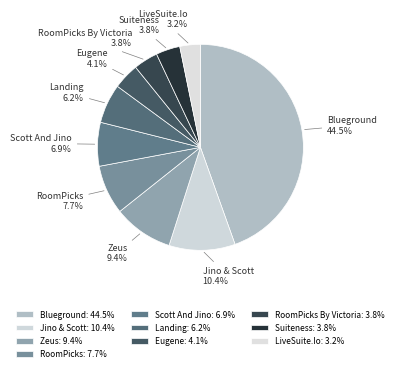

To the nearest percent, what is the difference between the largest and smallest slice percentages?

41%